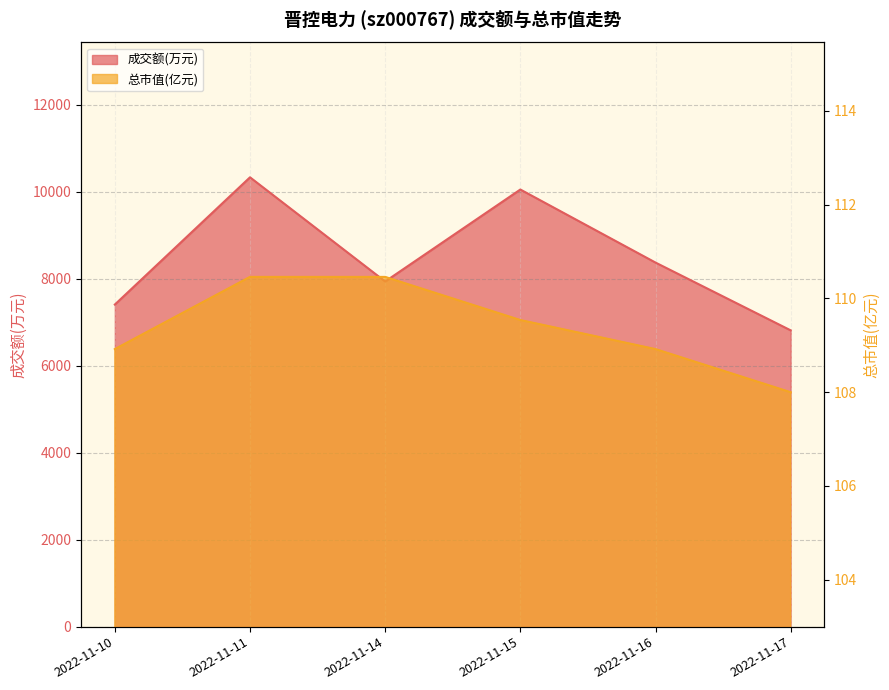

Is the value of 总市值(亿元) at 2022-11-16 greater than the value of 成交额(万元) at 2022-11-15?

No